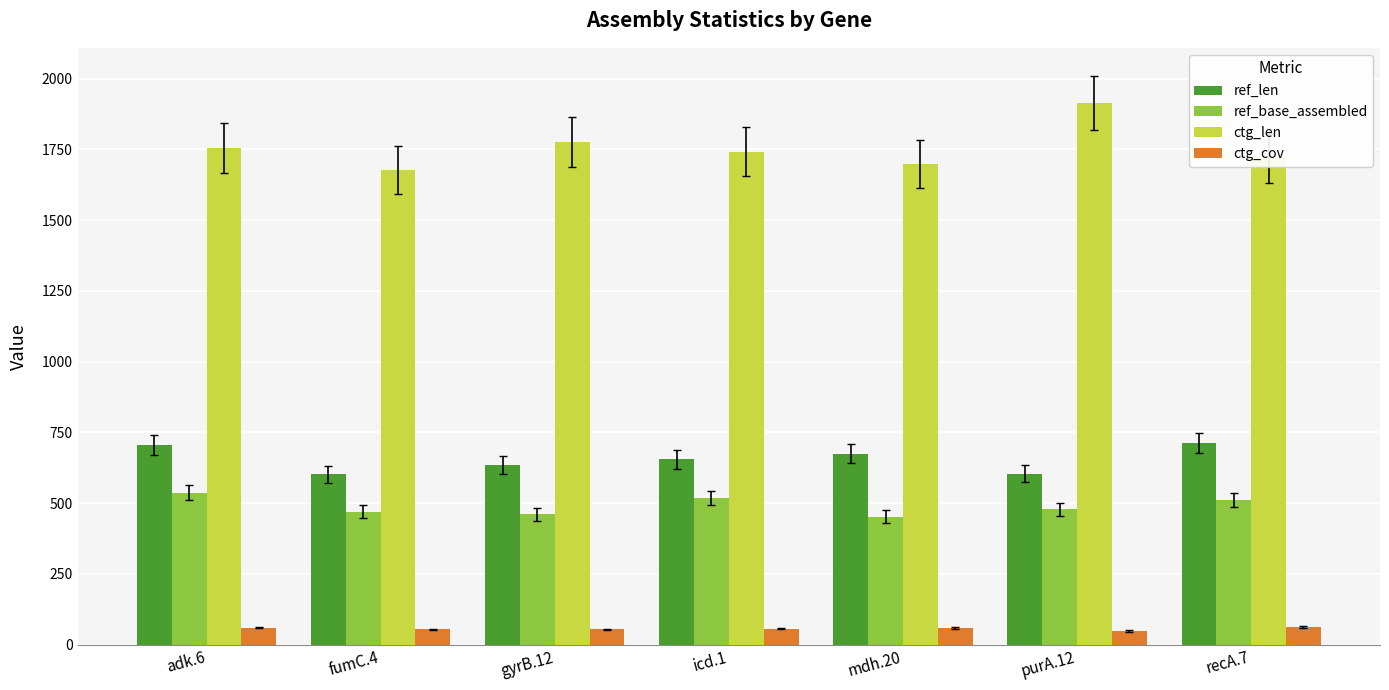

What is the lowest value of the ref_len series?

602.0